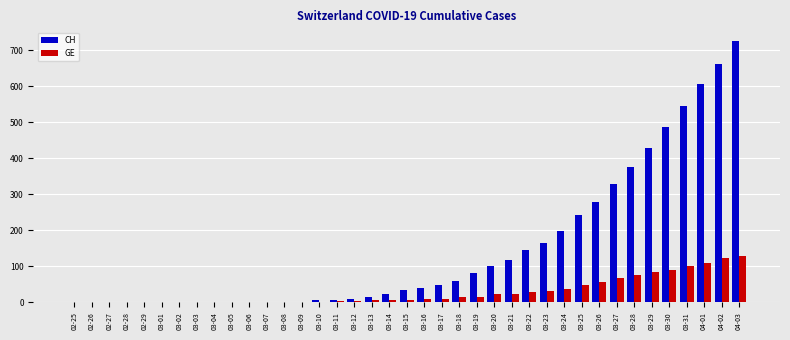

Which series has the largest total across all categories?

CH